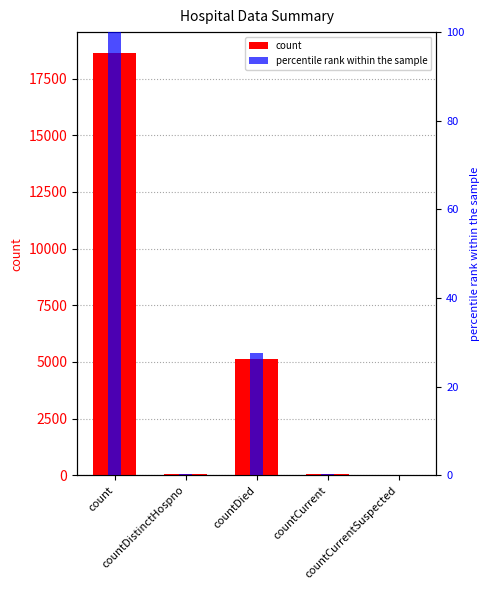

What are all the series names shown in the legend?

count, percentile rank within the sample